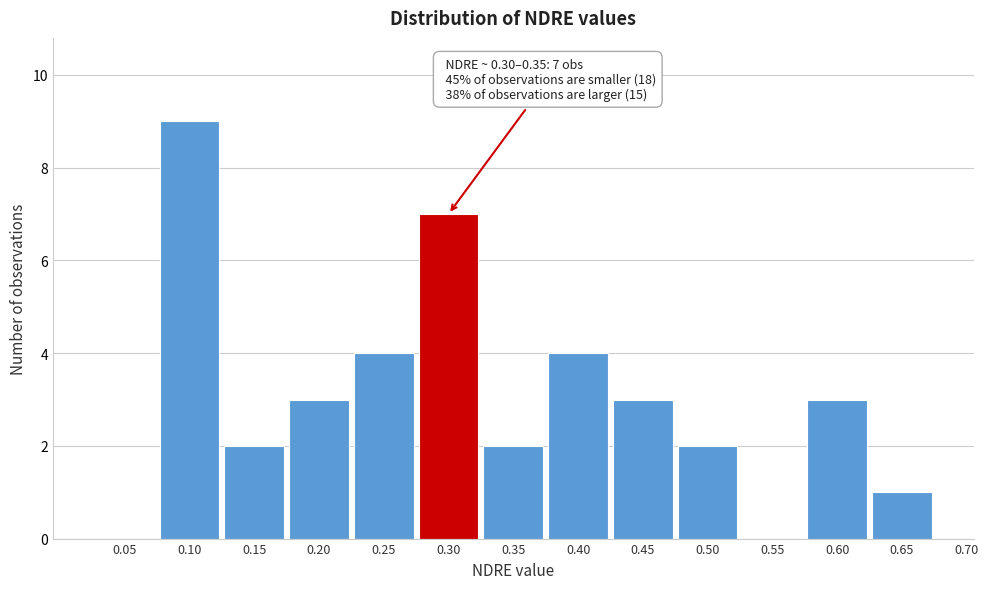

Reading left to right, transcribe all the data shown in this chart.

0.05=0	0.10=9	0.15=2	0.20=3	0.25=4	0.30=7	0.35=2	0.40=4	0.45=3	0.50=2	0.55=0	0.60=3	0.65=1